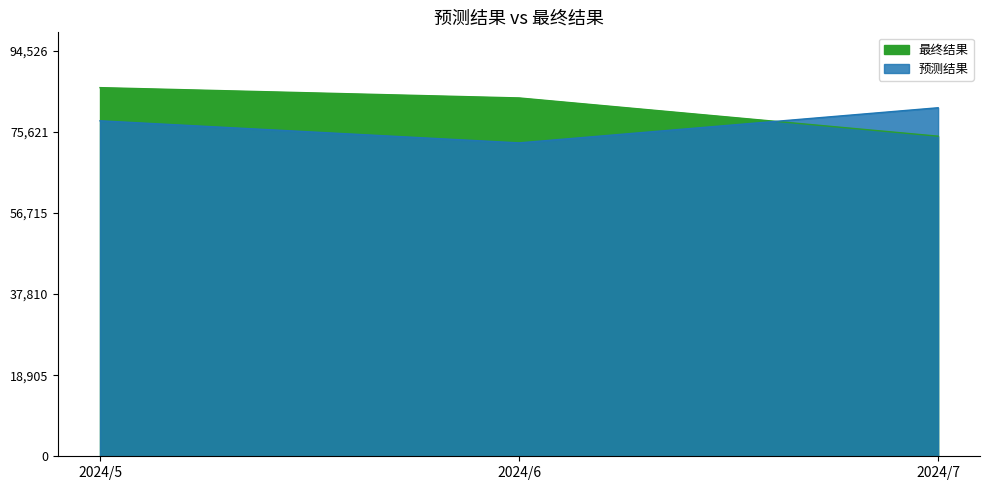

True or false: 预测结果 has a value of 81244 at 2024/7.

True